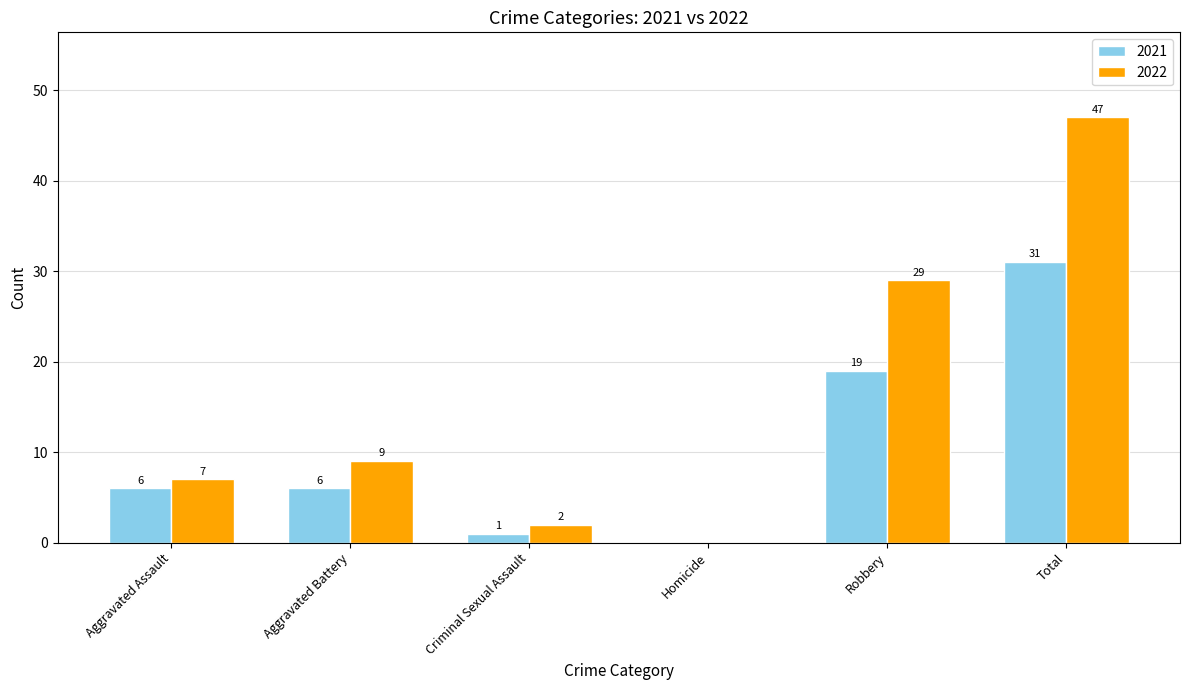

How many positive values does the 2021 series have?

5